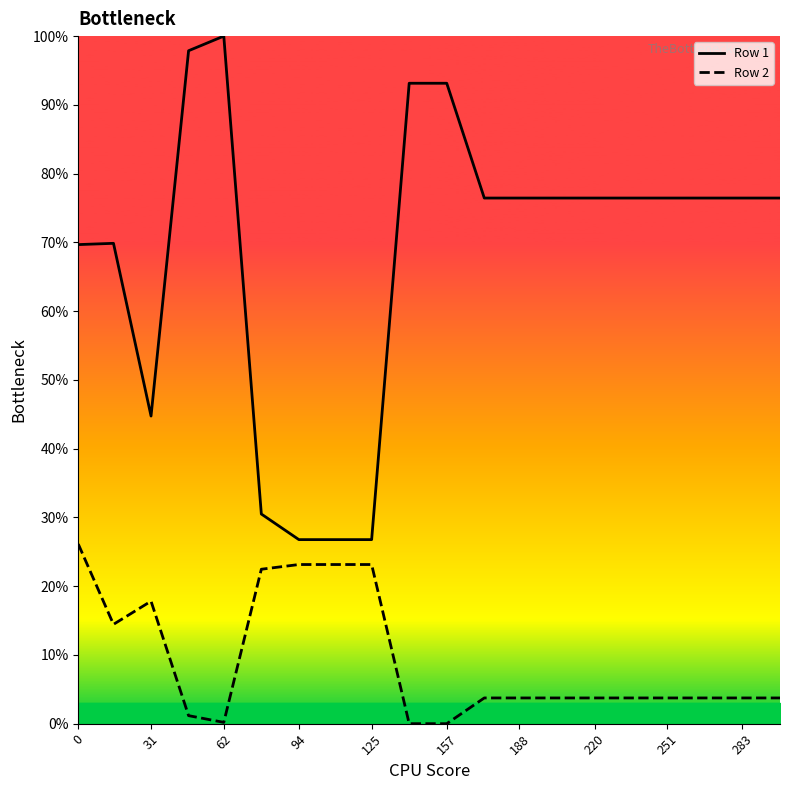

How many distinct data groups are displayed?

2